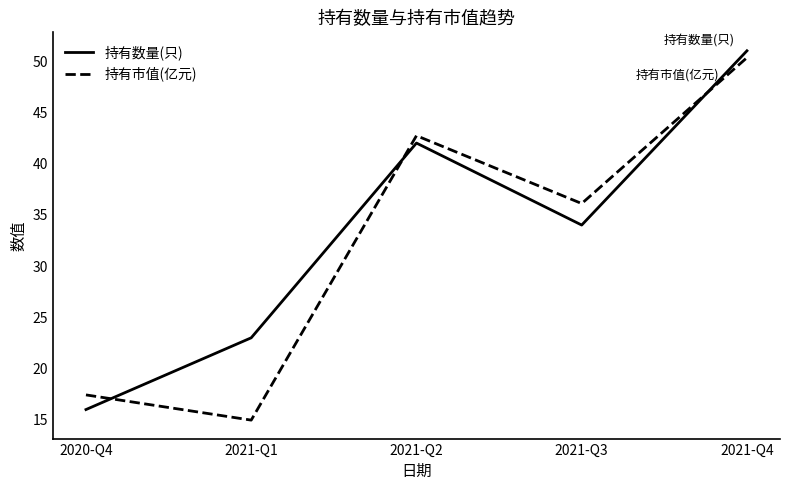

Reading left to right, extract all data points from this chart.

持有数量(只): 16.0	23.0	42.0	34.0	51.0
持有市值(亿元): 17.4	15.0	42.7	36.1	50.3